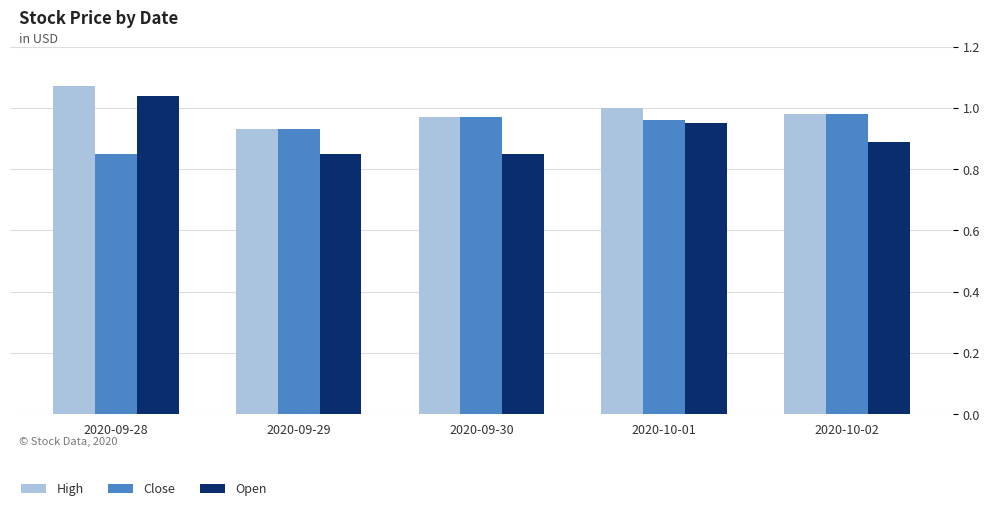

Which series has the largest total across all categories?

High